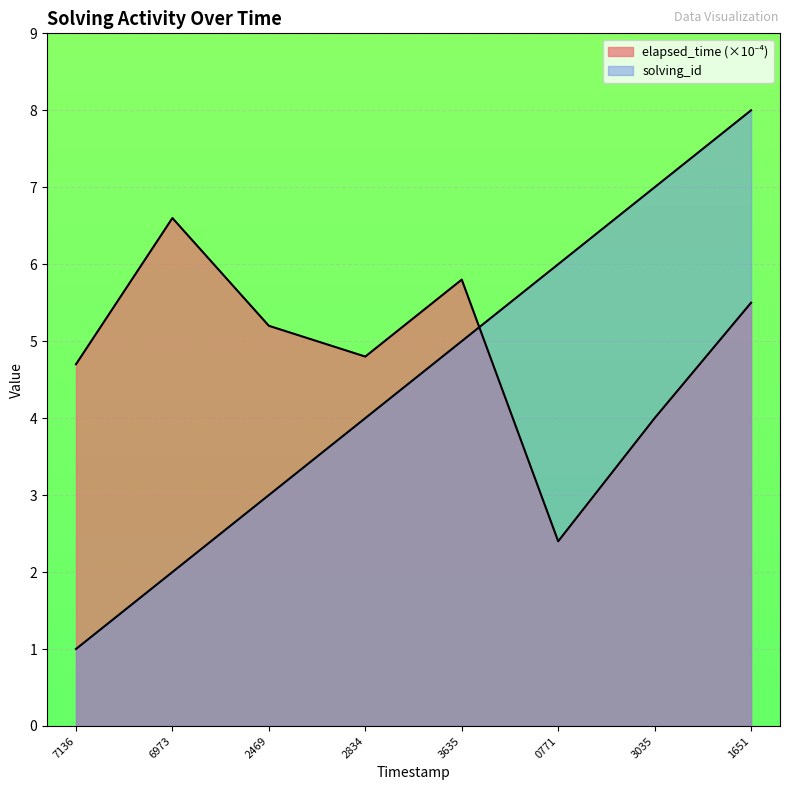

Which category has the highest value across all series?

1651